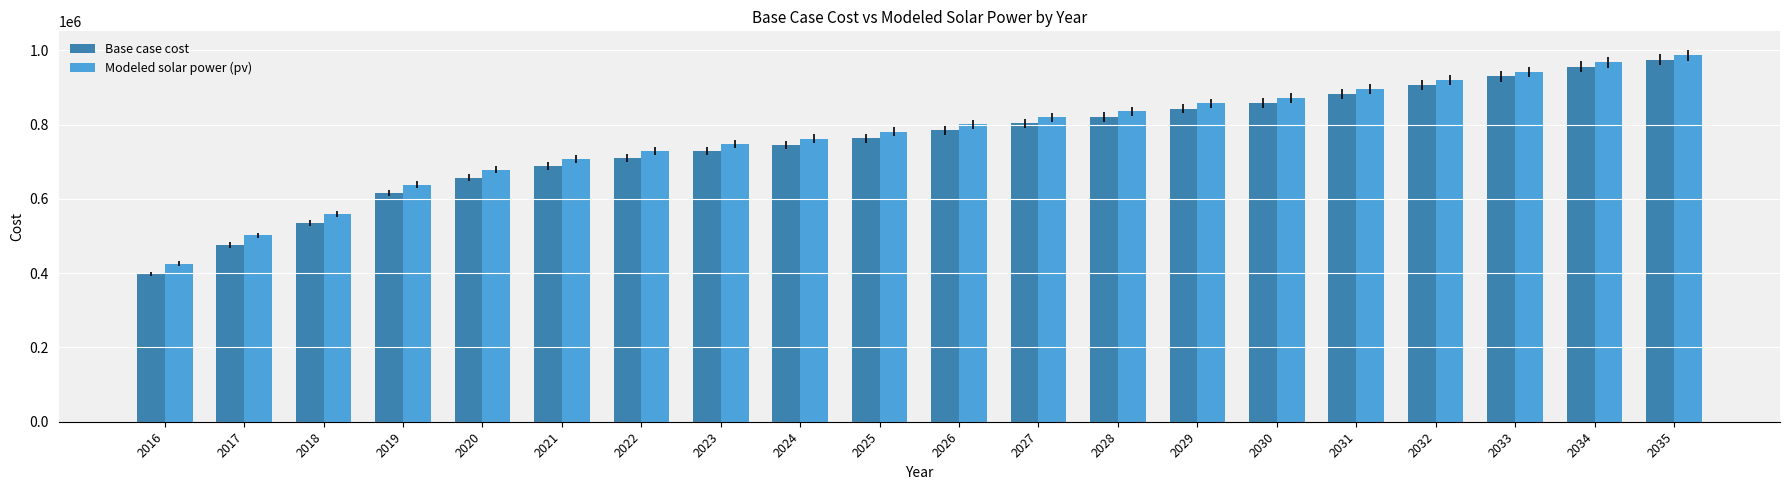

Where is Base case cost nearest to the value 686546?

2021